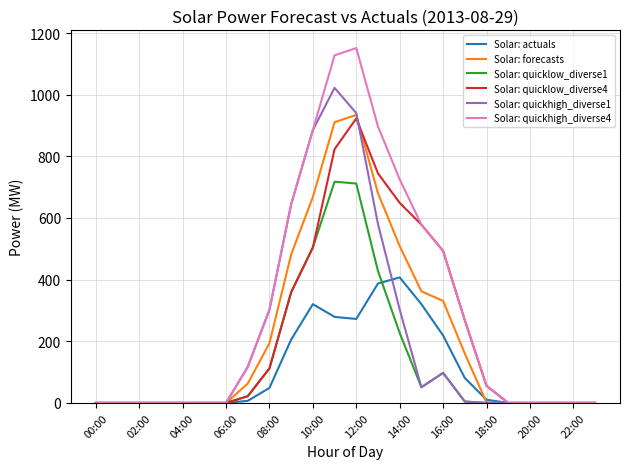

What is the sum of all Solar: forecasts values?

5295.6